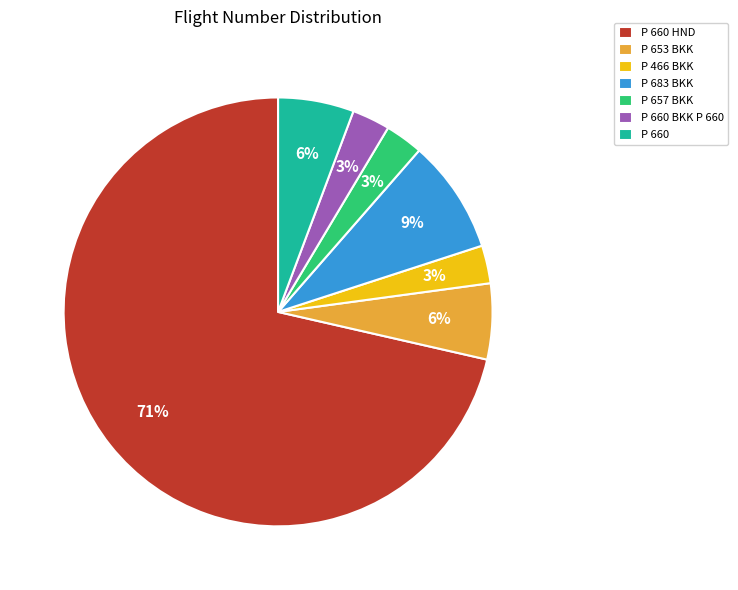

Which slice represents more than half of the pie?

P 660 HND